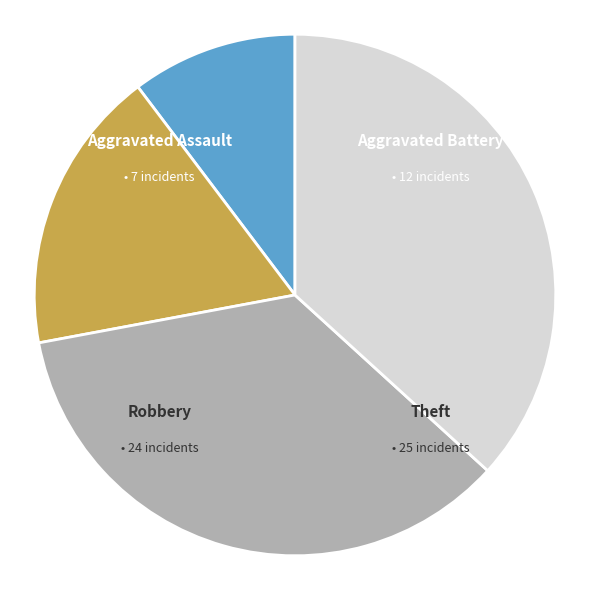

Approximately how many times larger is the value at Aggravated Battery compared to Robbery?

0.5